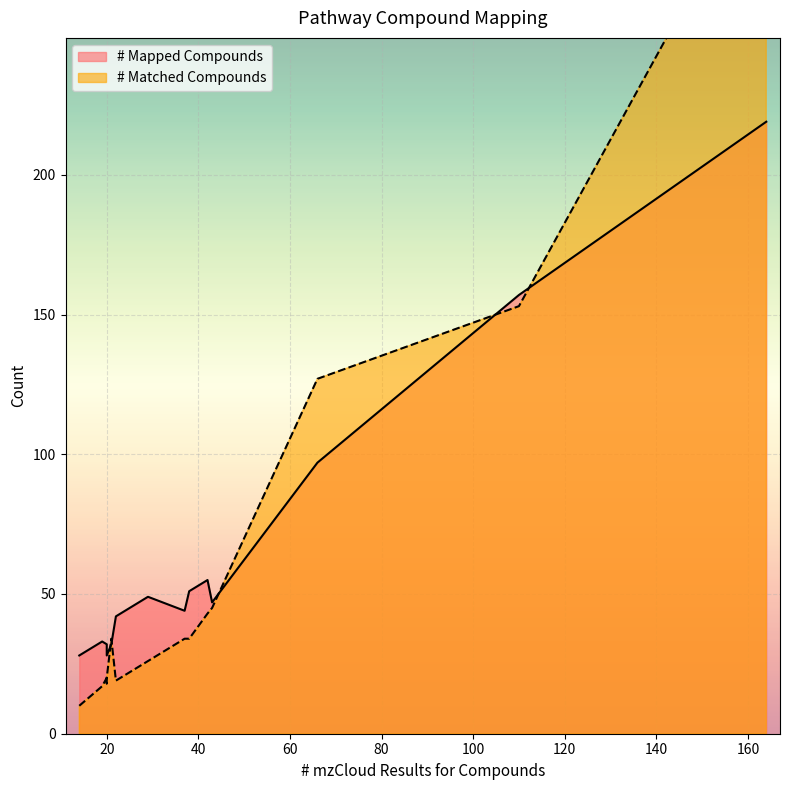

Count the number of categories in the chart.

15